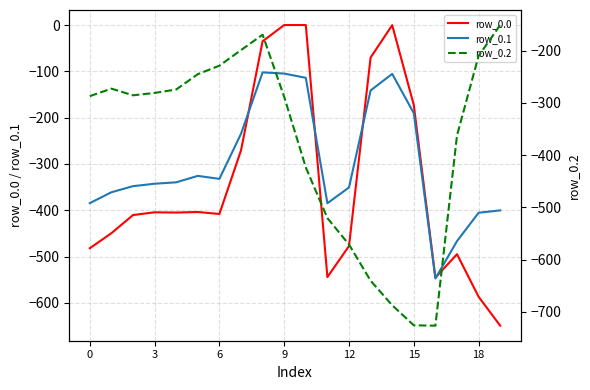

What is the highest value of the row_0.1 series?

-102.3